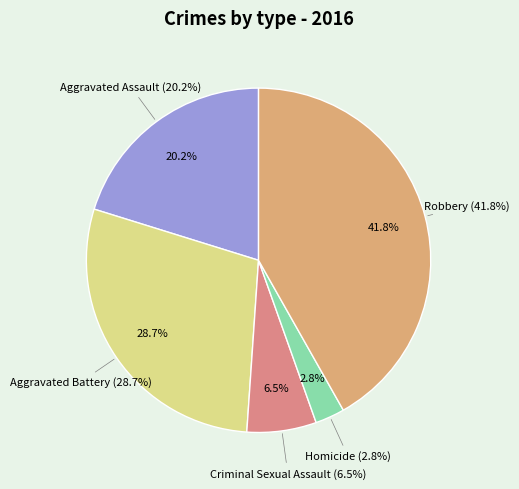

Does any single category account for the majority?

No